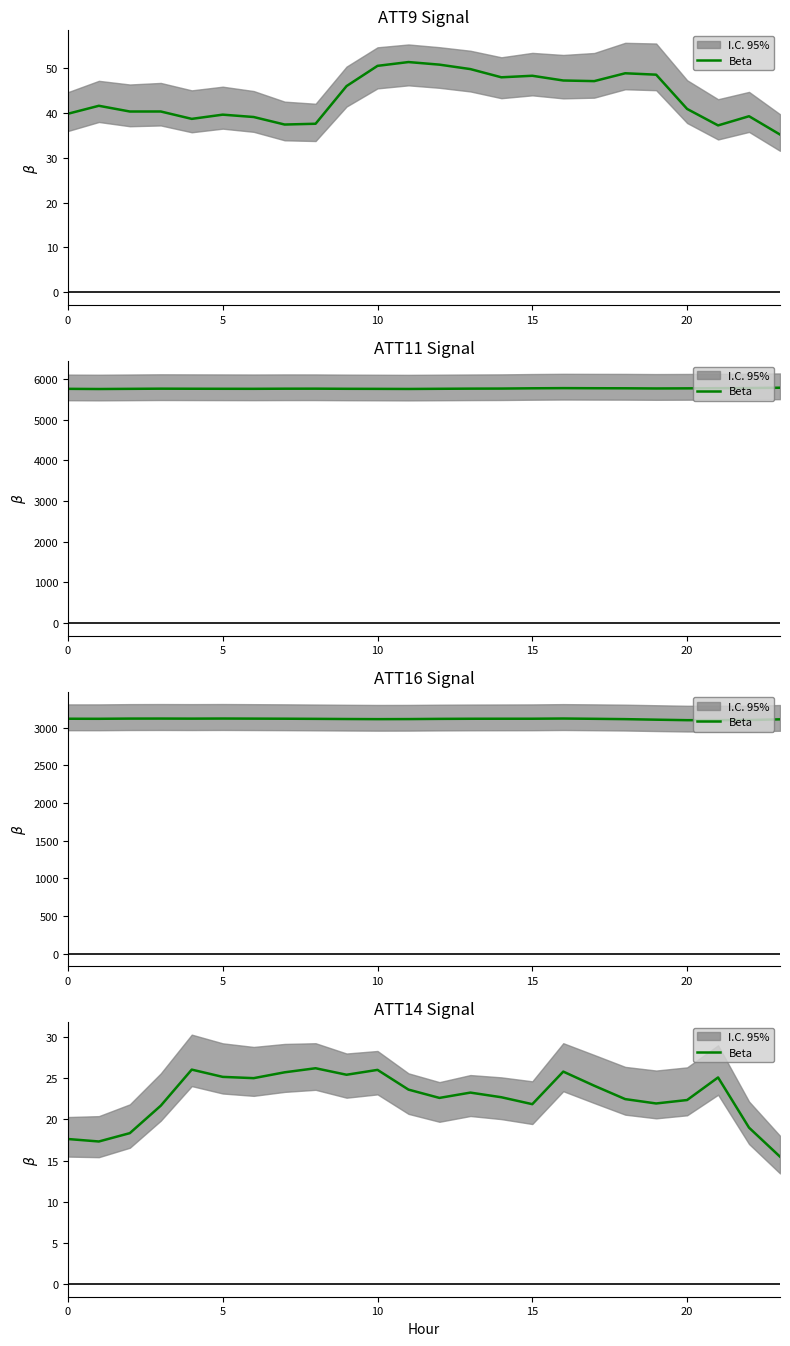

Does the chart have visible grid lines?

No